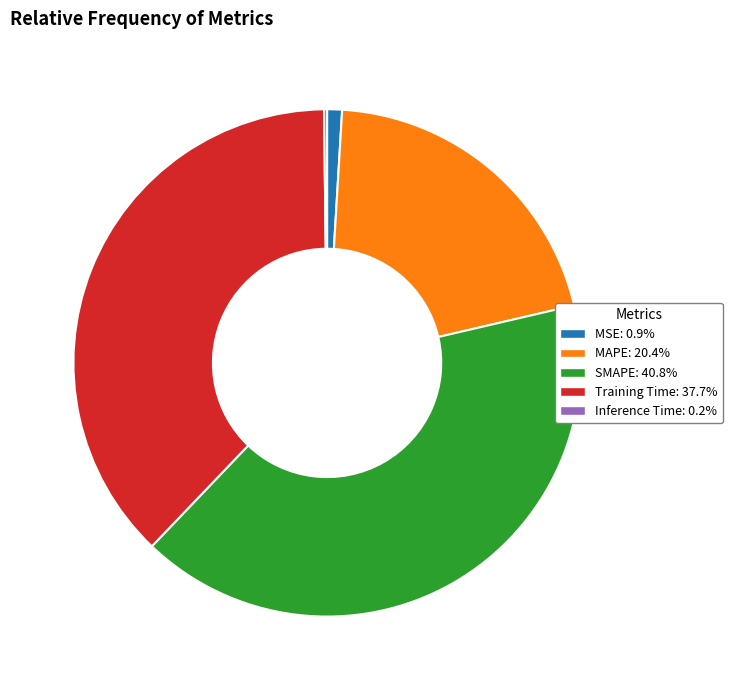

What is the largest slice in the pie chart?

SMAPE